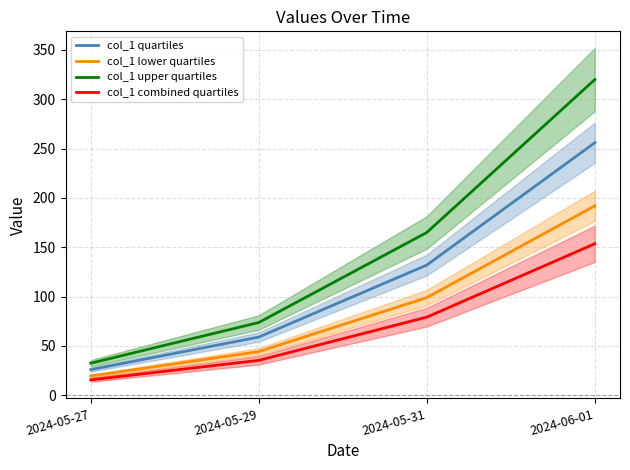

List the series in order of their overall mean, highest first.

col_1 upper quartiles, col_1 quartiles, col_1 lower quartiles, col_1 combined quartiles